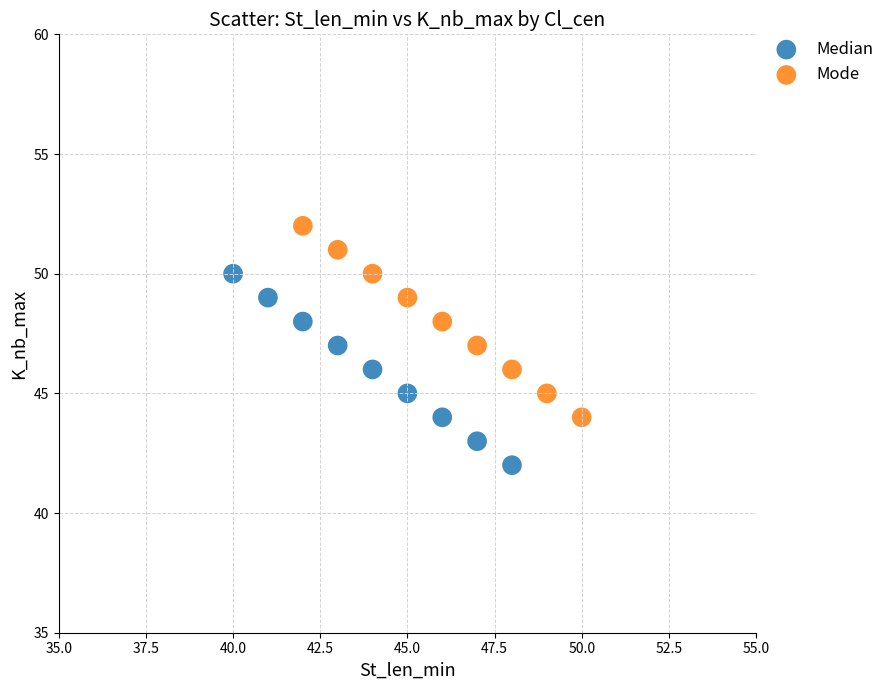

Which series contains the lowest Y value?

Median